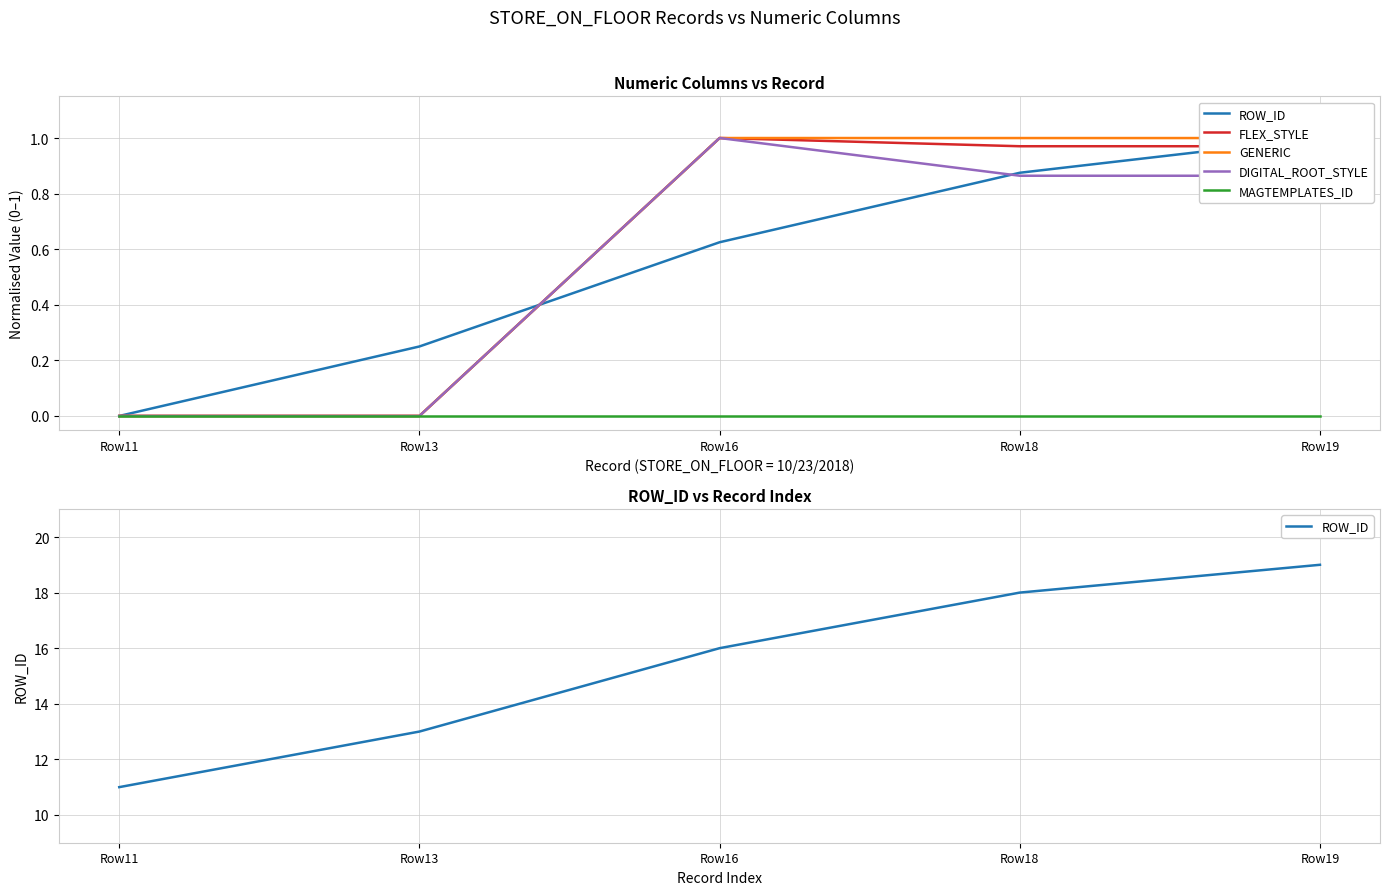

Which series has the largest range (max minus min)?

ROW_ID